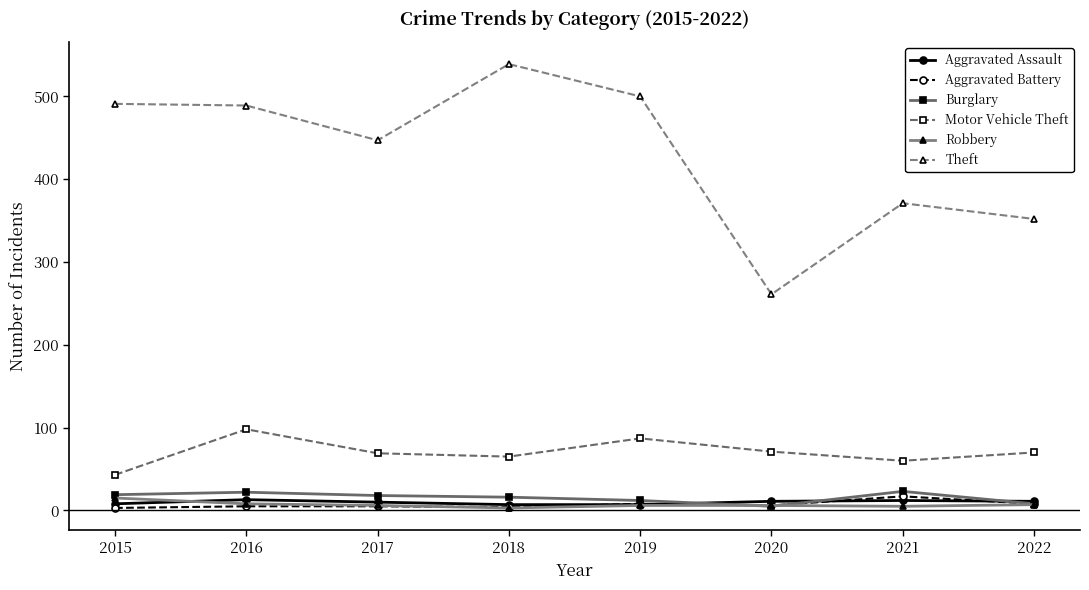

At which category does the chart reach its peak across all series?

2018